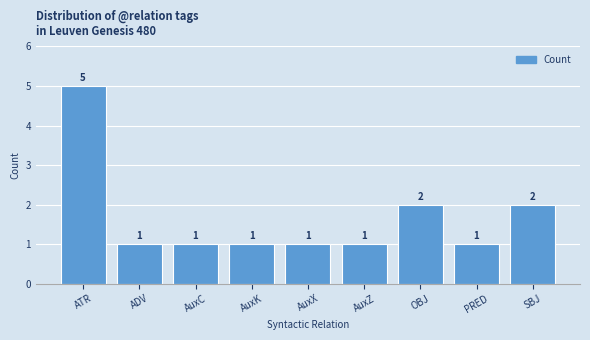

Which has a higher value, OBJ or PRED?

OBJ